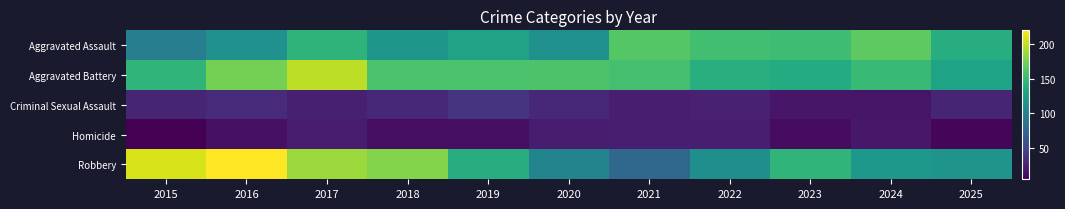

Reading left to right, transcribe all the data shown in this chart.

Aggravated Assault: 2015=97	2016=114	2017=145	2018=119	2019=129	2020=113	2021=163	2022=155	2023=153	2024=167	2025=139
Aggravated Battery: 2015=146	2016=175	2017=199	2018=159	2019=159	2020=160	2021=157	2022=140	2023=137	2024=150	2025=130
Criminal Sexual Assault: 2015=27	2016=31	2017=24	2018=29	2019=38	2020=30	2021=23	2022=25	2023=18	2024=17	2025=27
Homicide: 2015=5	2016=15	2017=22	2018=13	2019=13	2020=22	2021=23	2022=23	2023=12	2024=19	2025=9
Robbery: 2015=207	2016=220	2017=188	2018=180	2019=139	2020=102	2021=77	2022=112	2023=146	2024=120	2025=116